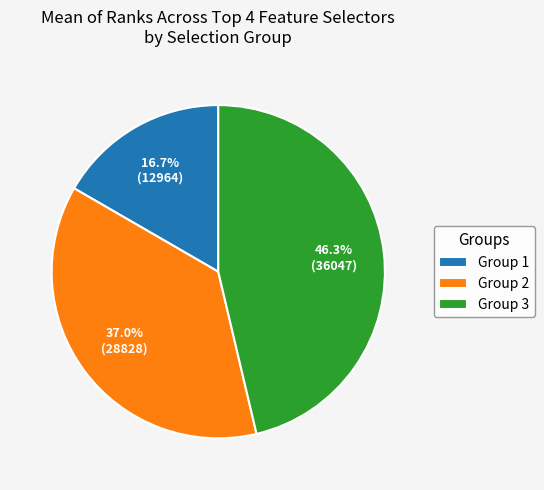

Is there any slice that represents more than half of the pie?

No